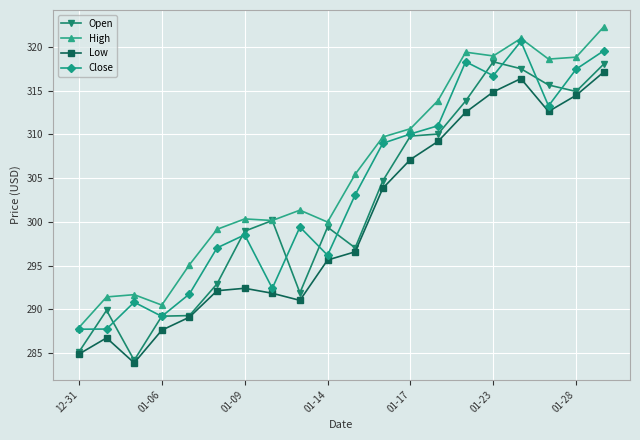

How many data points in Close are above 303?

10